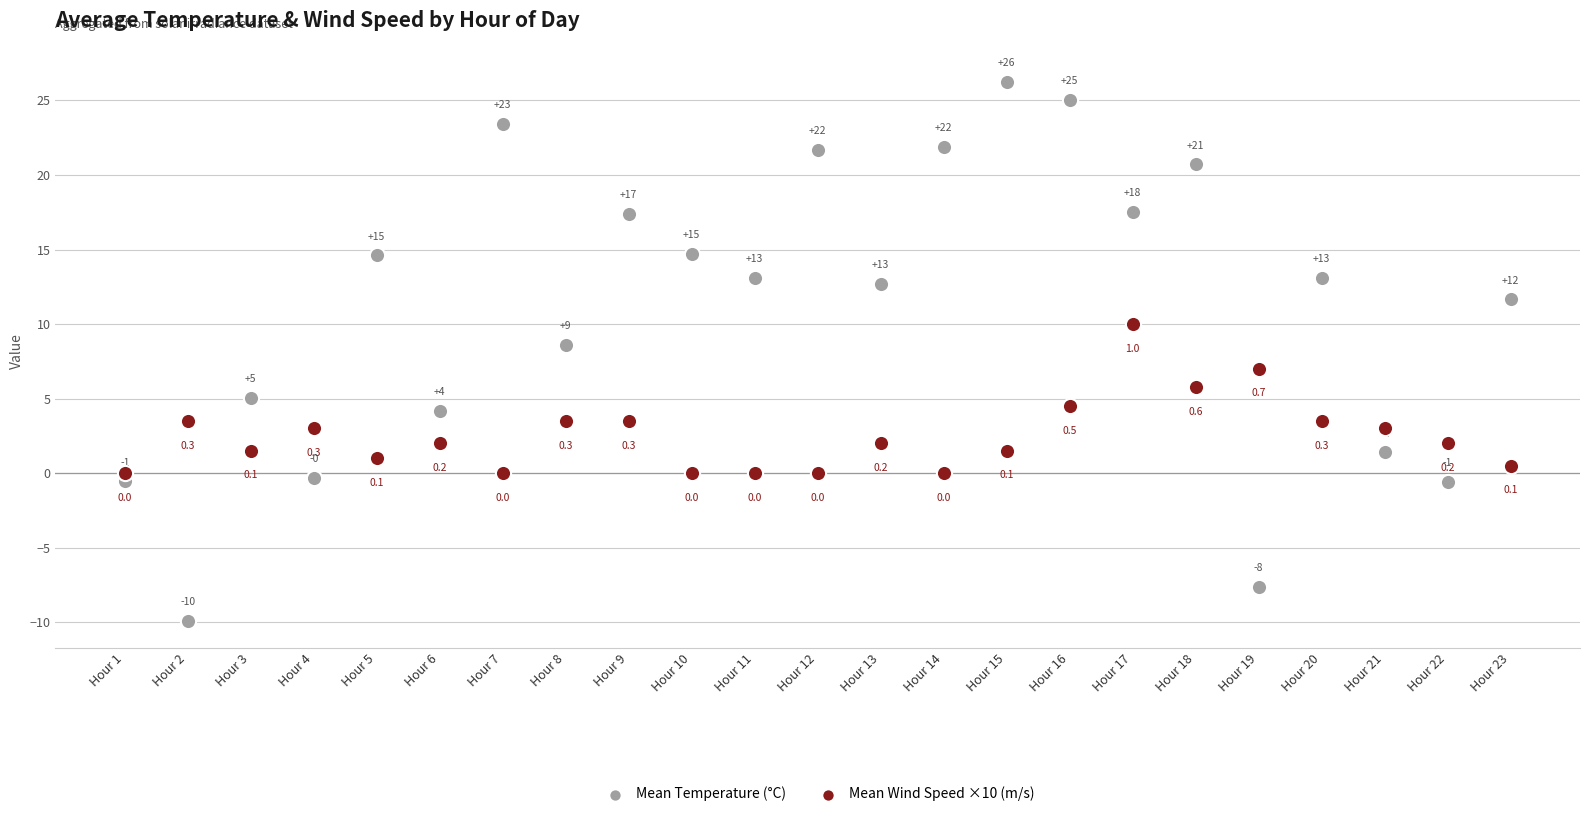

Which series reaches the maximum Y coordinate?

Mean Temperature (°C)